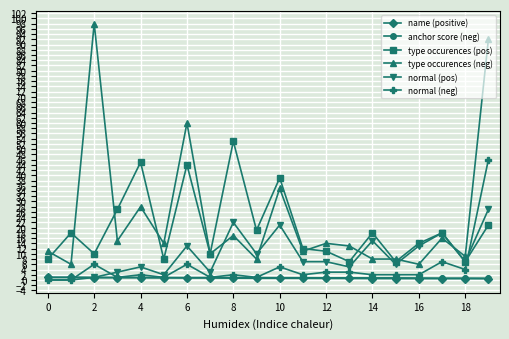

What is the maximum value for type occurences (neg)?

98.0